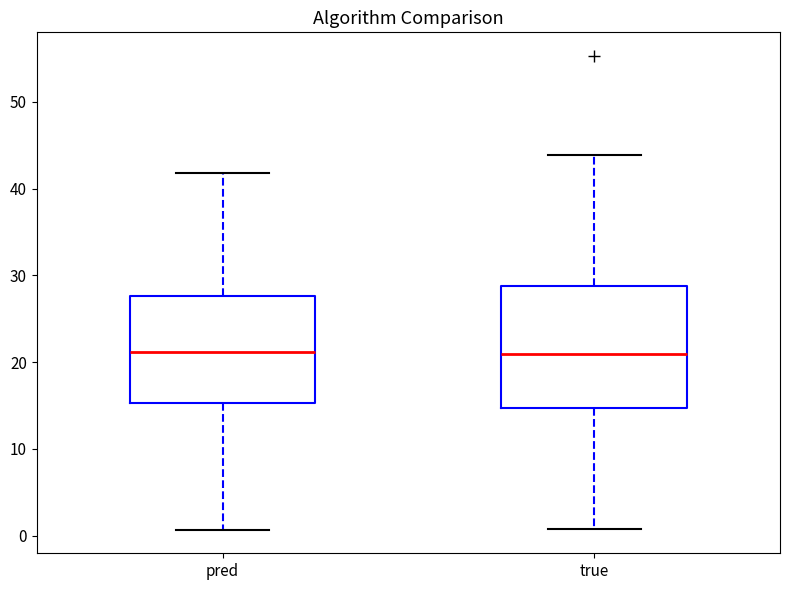

Where does the median line of the box for true sit on the y-axis? The values are not printed on the chart, so give them approximately, as read against the axis.

21